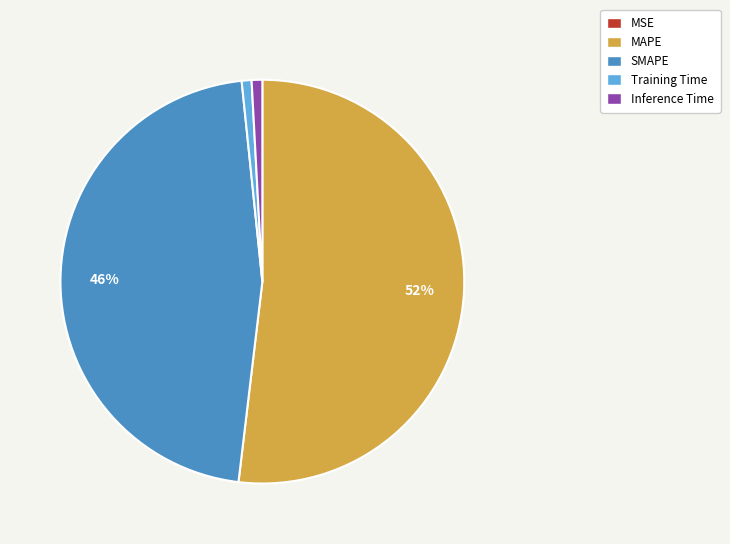

What is the majority slice?

MAPE